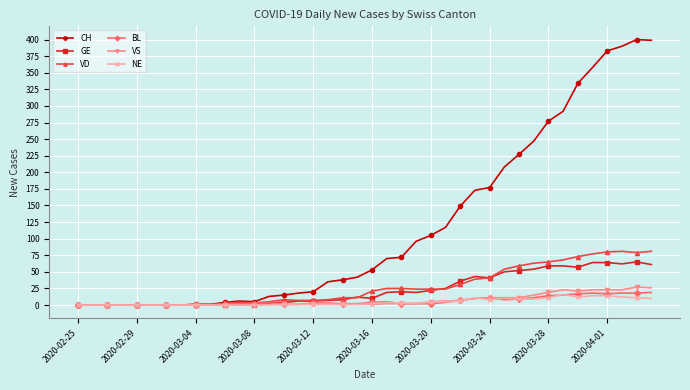

What is the maximum value for BL?

19